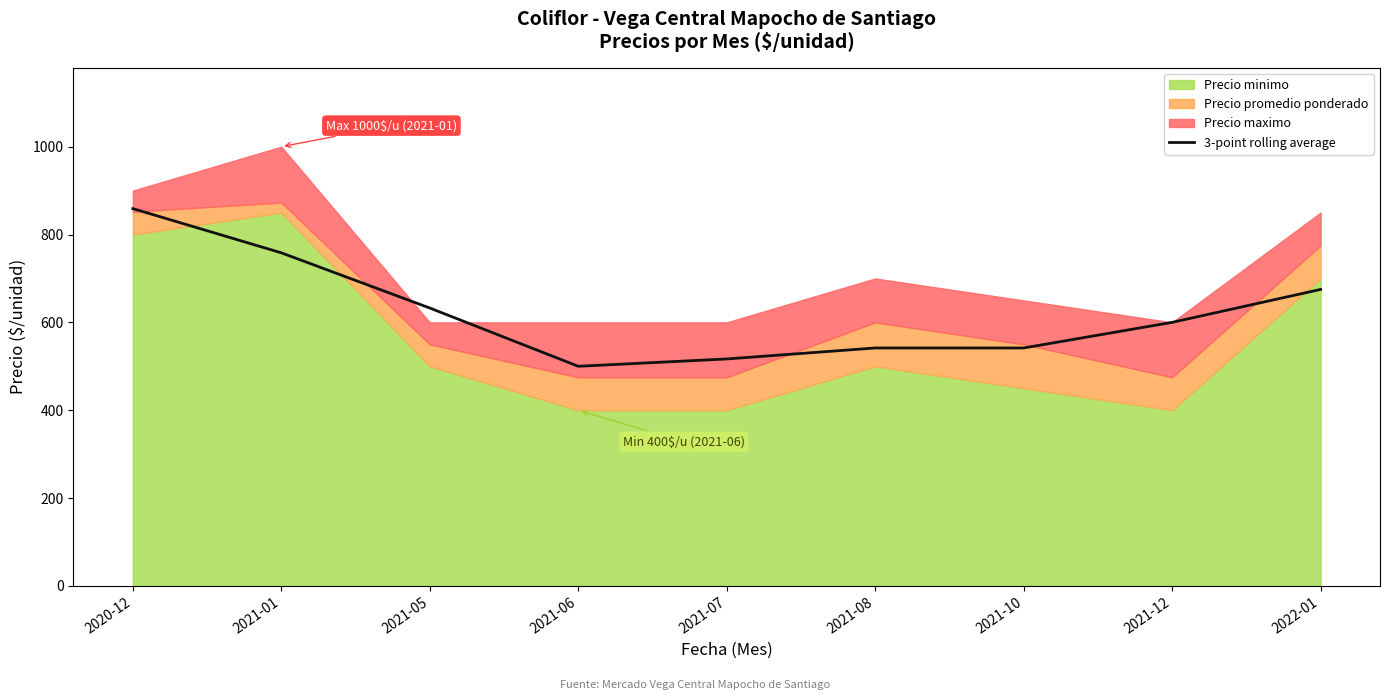

Which category has the highest value in the 3-point rolling average series?

2020-12